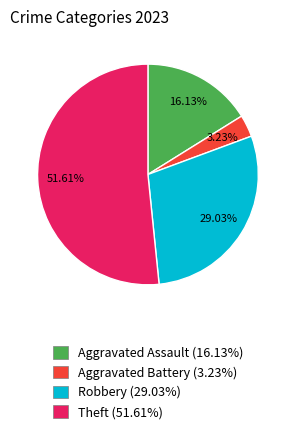

To the nearest percent, what is the combined percentage of Aggravated Battery and Robbery?

32%